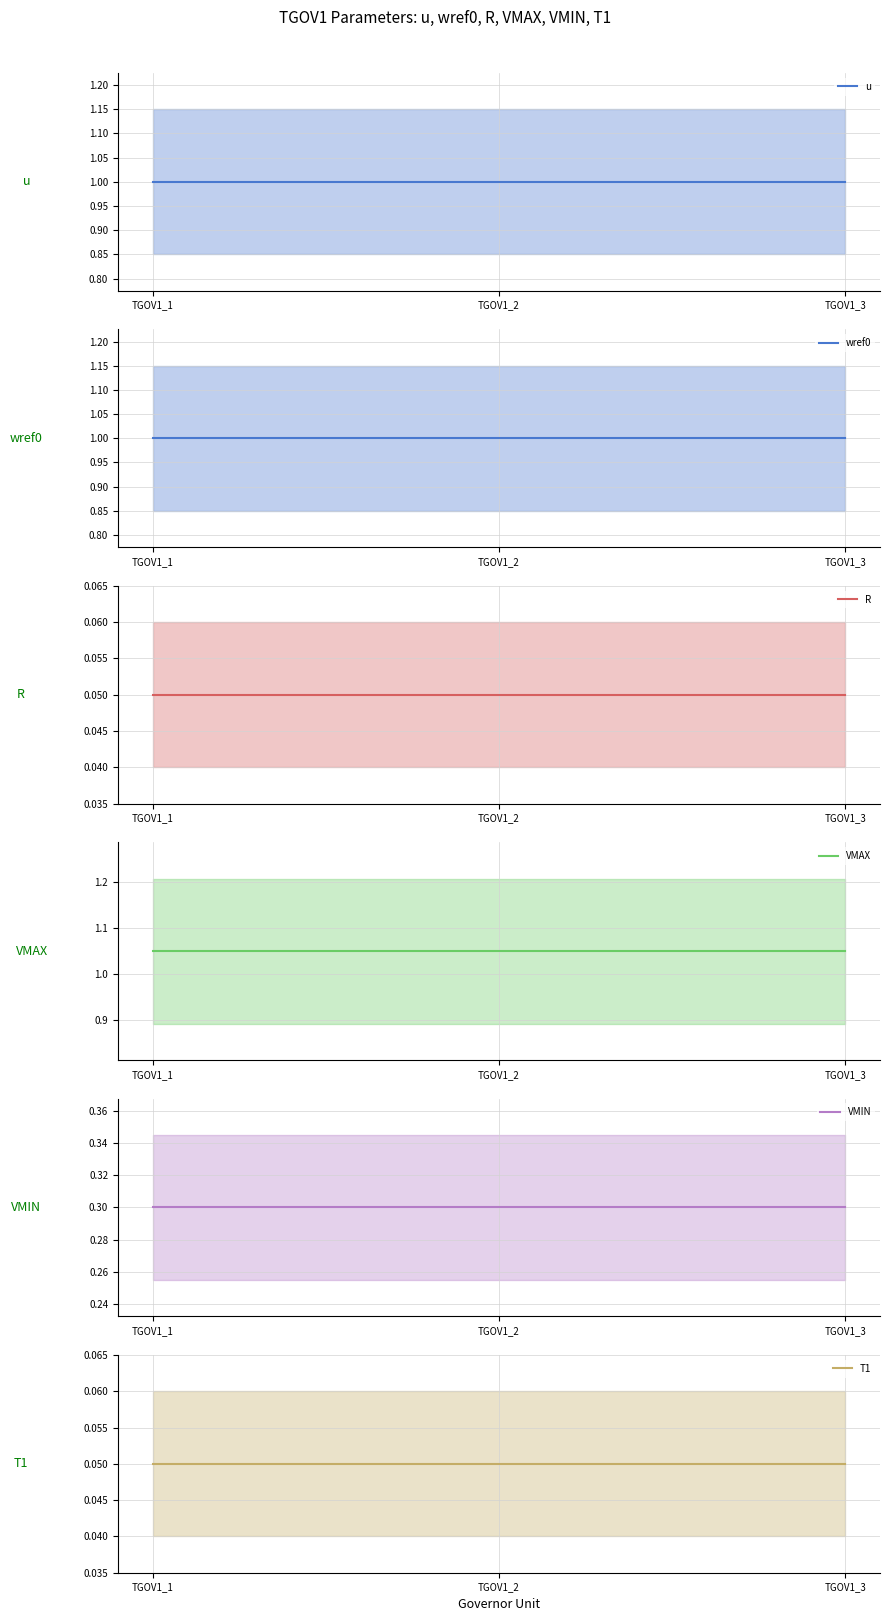

At how many categories does at least one series exceed 0?

3